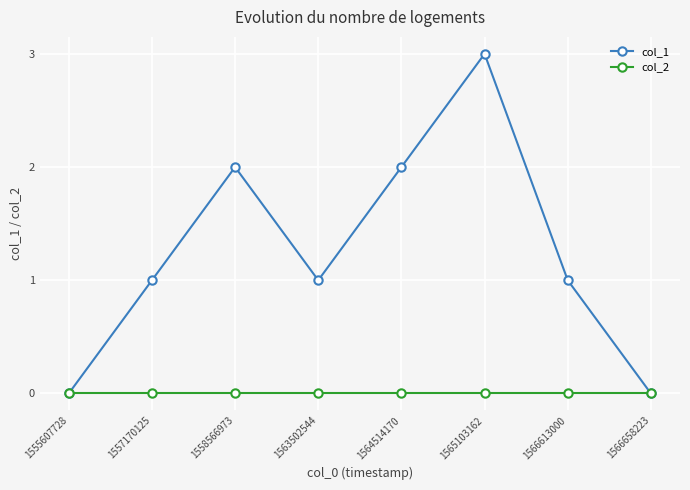

Reading left to right, list all the values displayed in this chart.

col_1: 0	1	2	1	2	3	1	0
col_2: 0	0	0	0	0	0	0	0